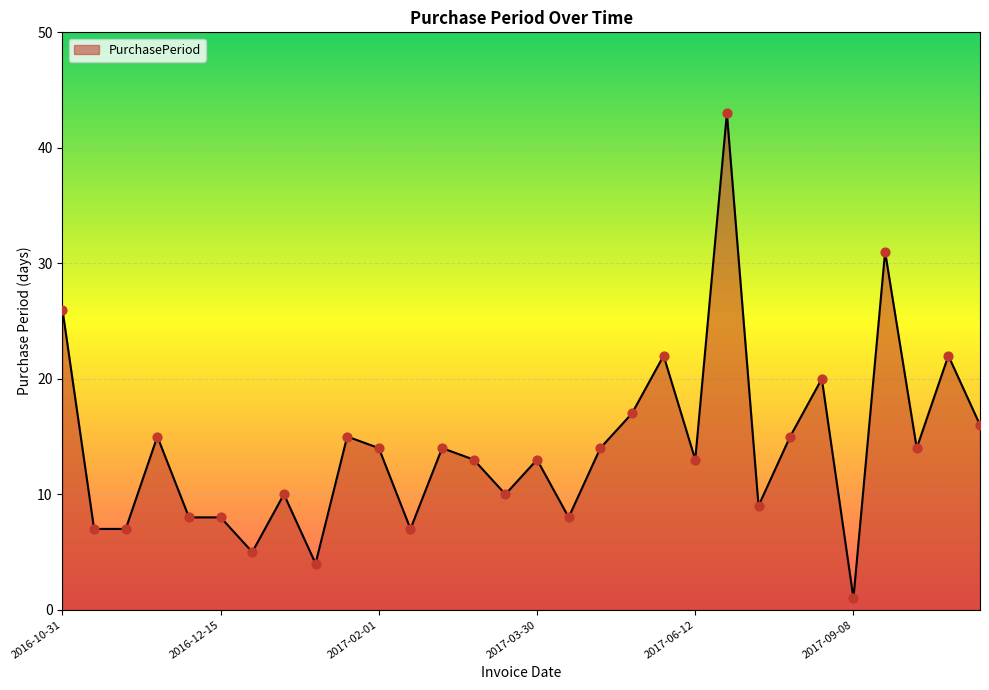

What is the maximum value shown in the chart?

43